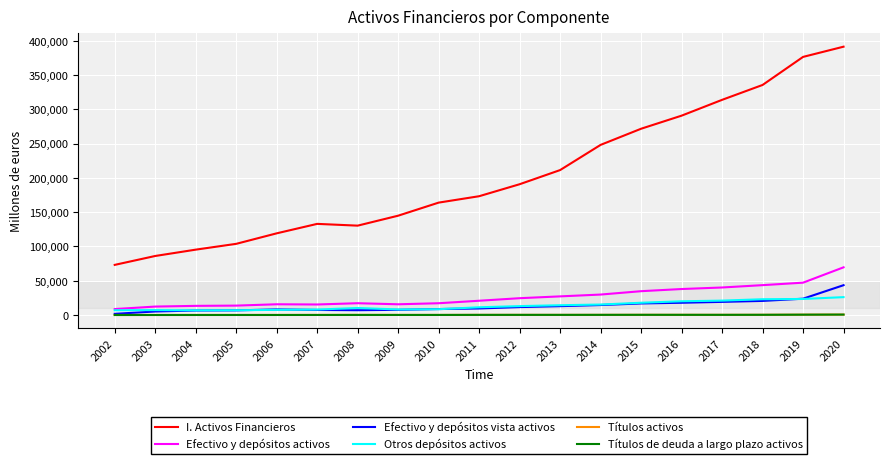

True or false: Títulos de deuda a largo plazo activos and I. Activos Financieros intersect in this chart.

False